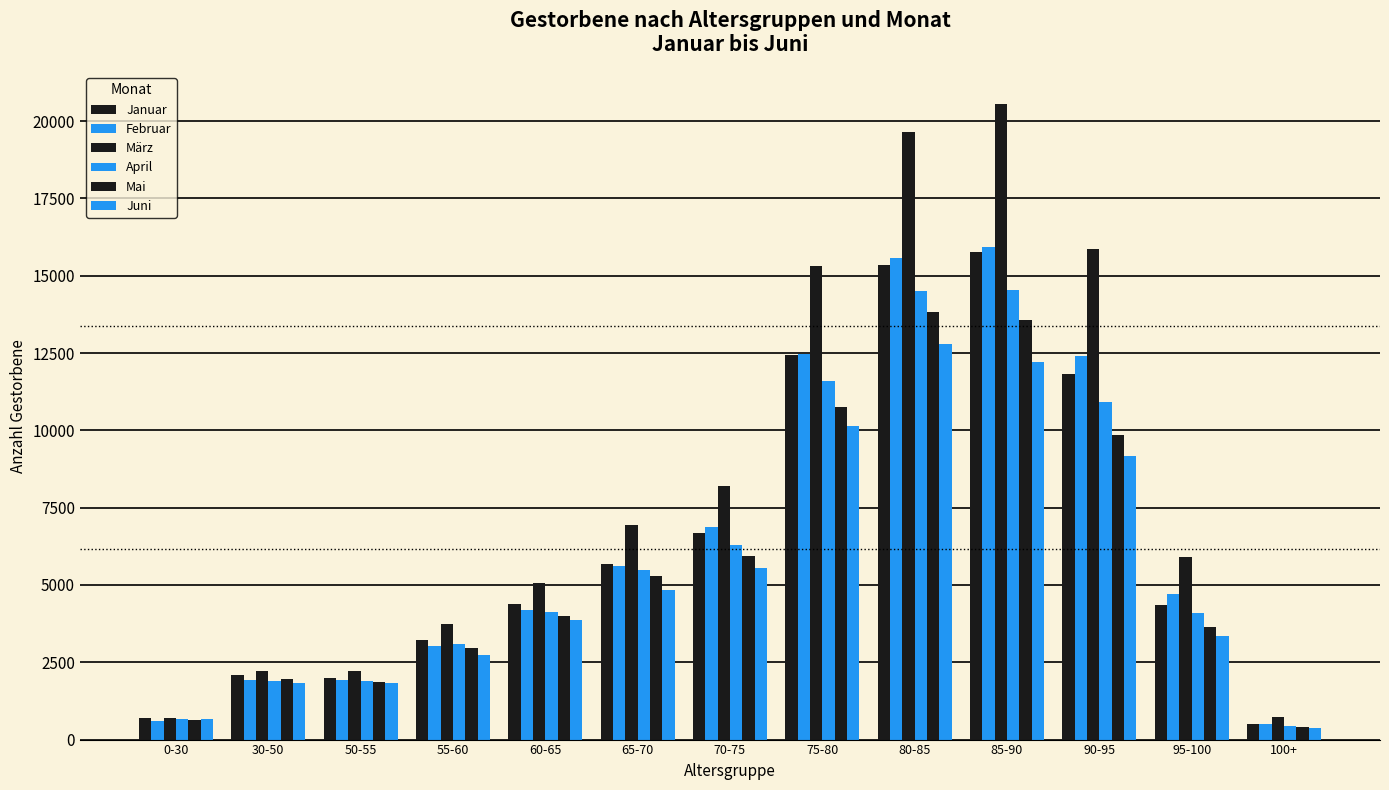

What is the difference between the Juni values at 30-50 and 60-65?

2045